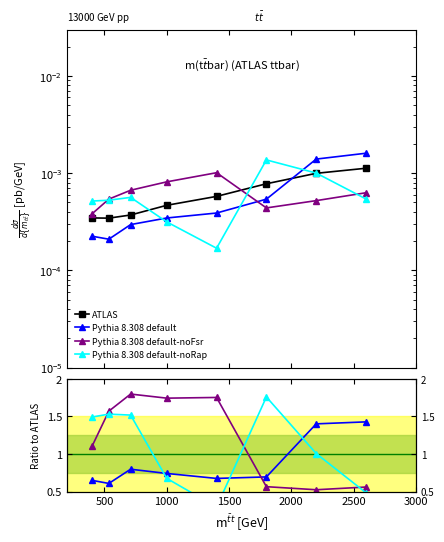

What is the difference between the maximum and minimum values in the Pythia 8.308 default-noRap series?

1.5